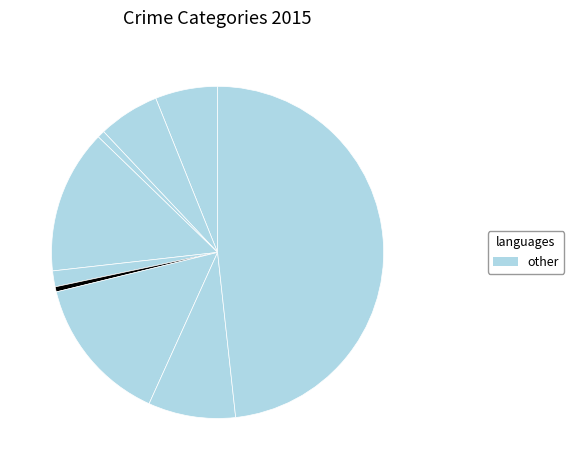

How many segments does this pie chart have?

9